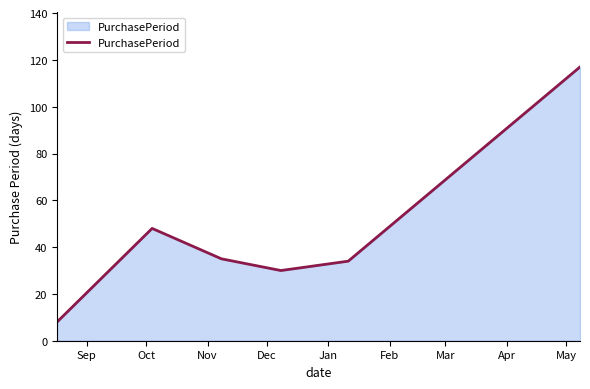

What is the difference between the maximum and second lowest values?

87